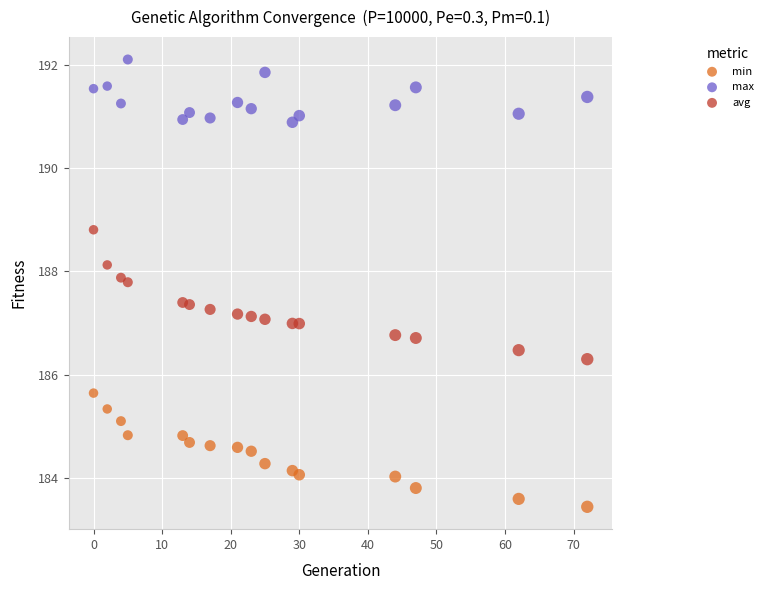

Which series reaches the maximum Y coordinate?

max